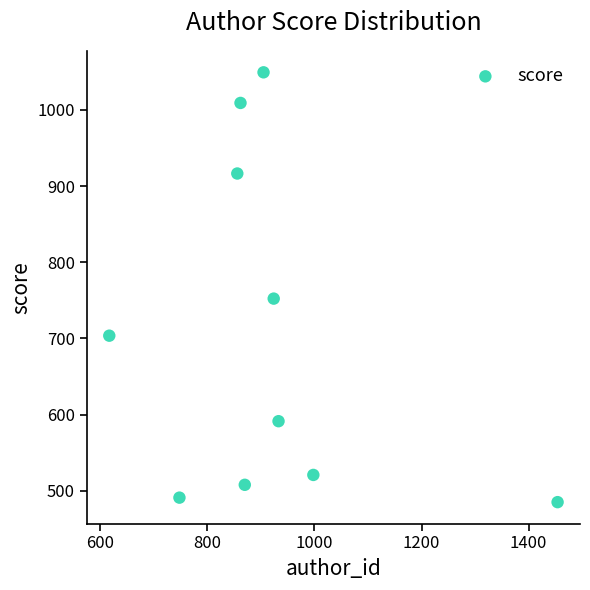

What is the range of Y values (max minus min)?

564.3